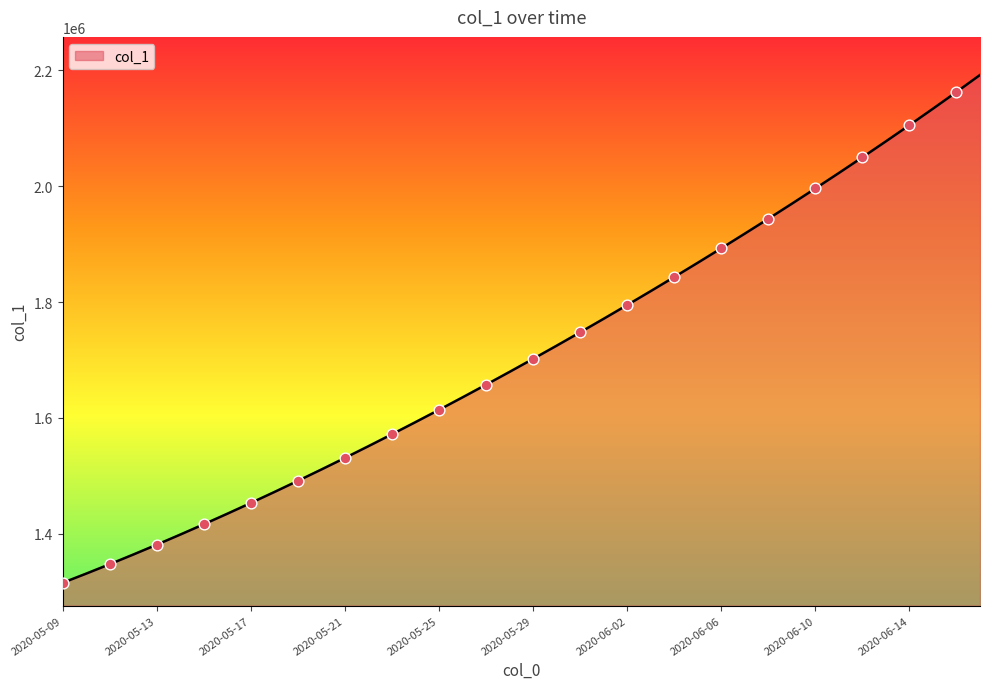

What is the difference between the maximum and minimum values?

877083.0